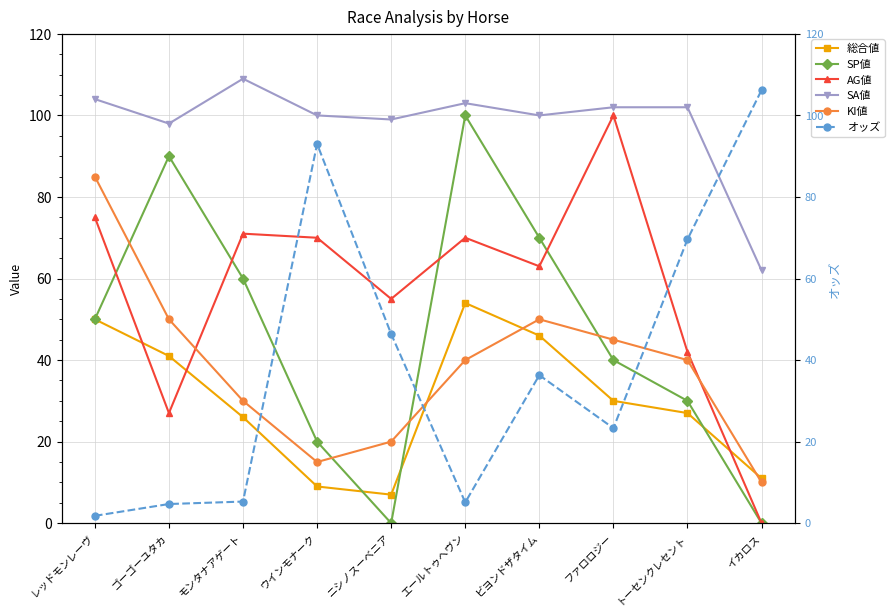

The value of 総合値 at ファロロジー is 46.5. True or false?

False